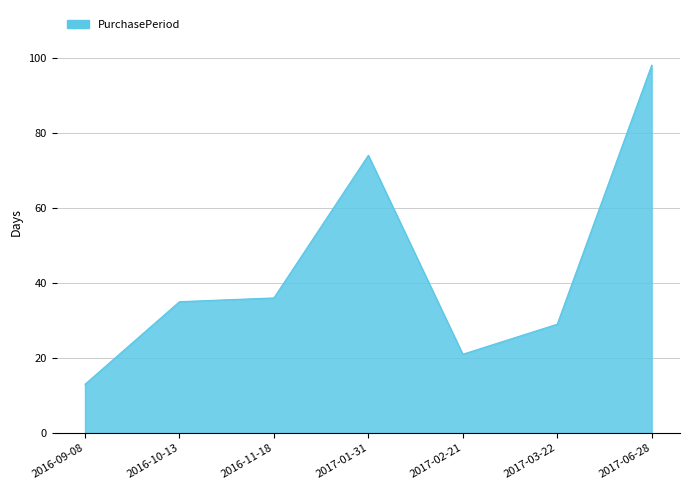

True or false: the data shows 118 at 2017-01-31.

False